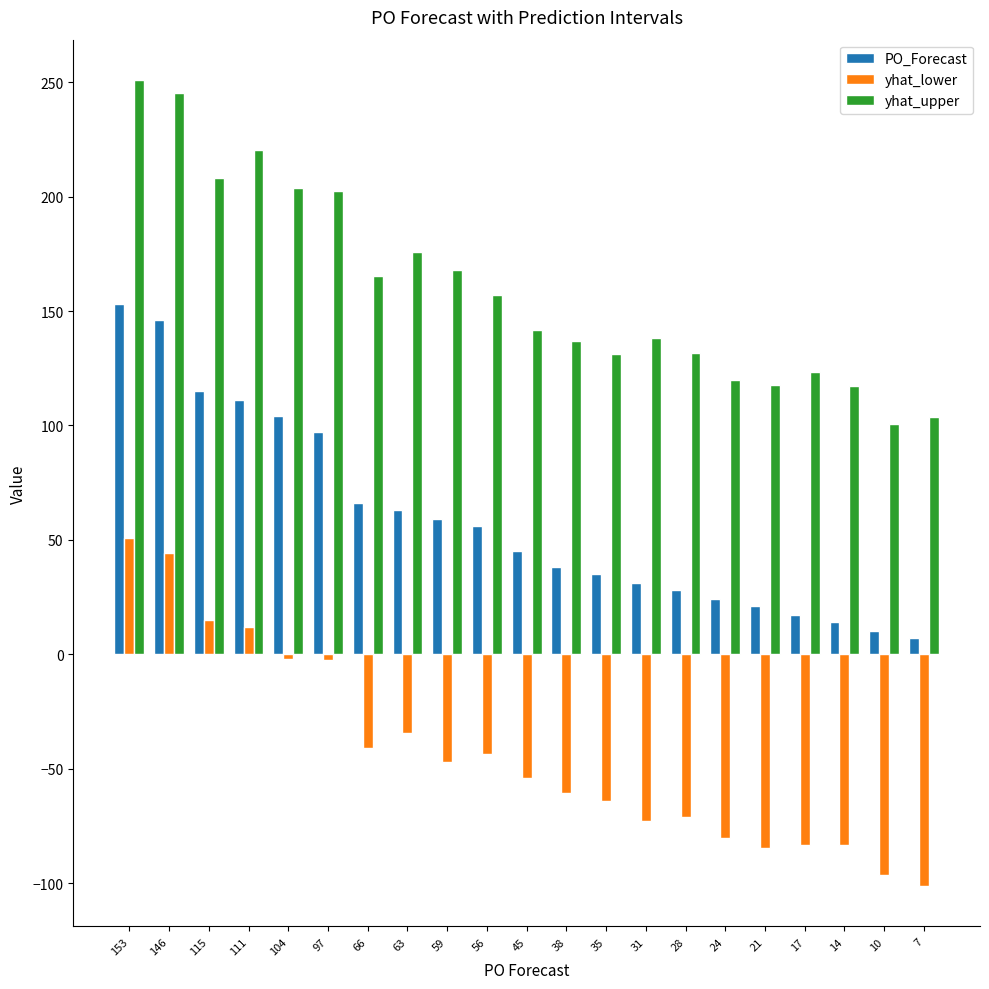

What is the value of the PO_Forecast bar at the 10th from the left?

56.0